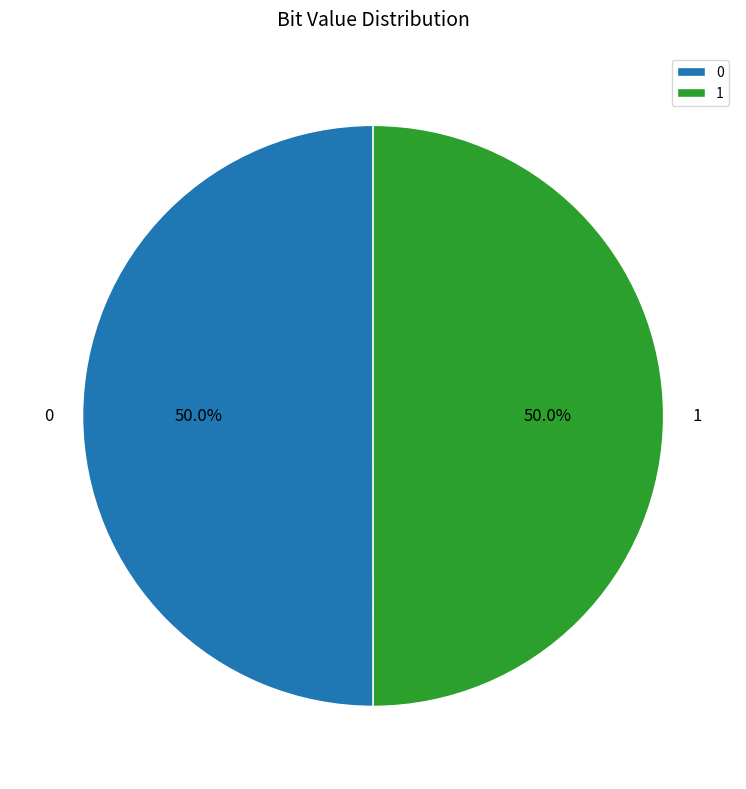

What is the ratio of the value at 0 to the value at 1?

1.0